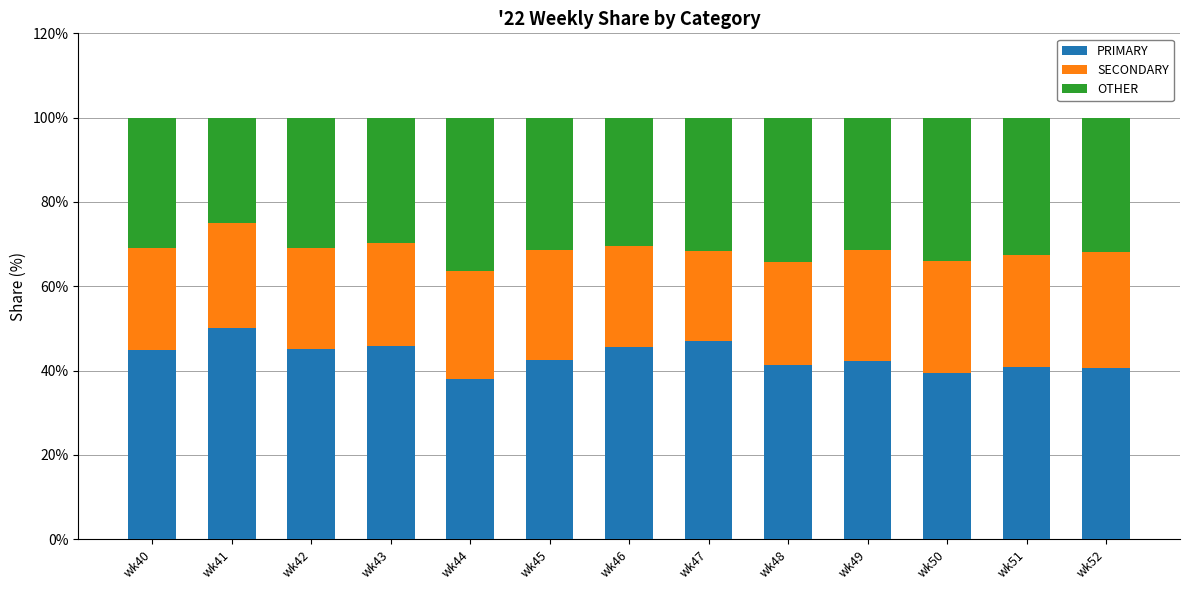

What is the average value of the PRIMARY series?

43.4